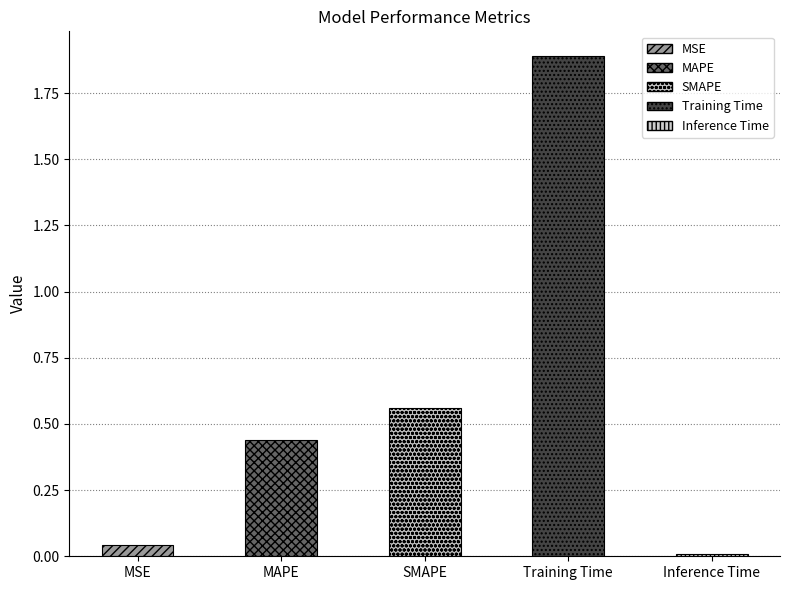

Are the bars grouped side by side (vs. stacked)?

No